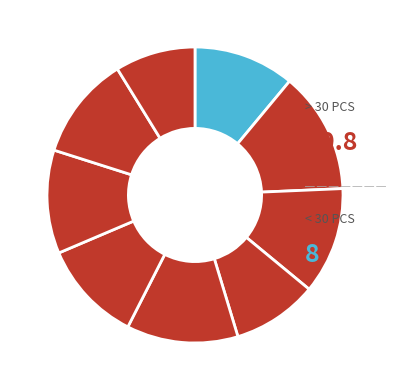

Count the number of slices in the pie.

9